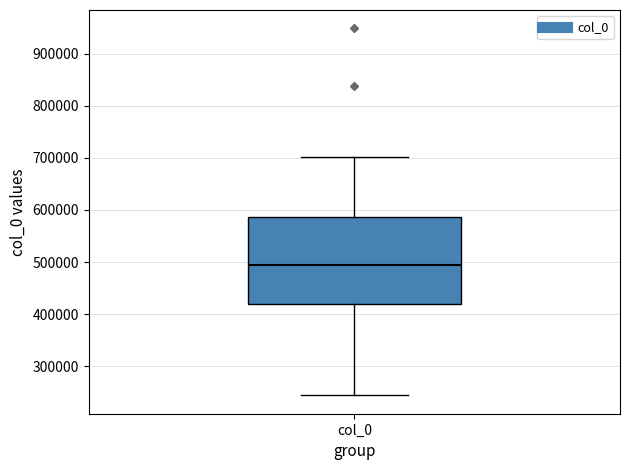

Where does the upper whisker of the box for col_0 end on the y-axis? The values are not printed on the chart, so give them approximately, as read against the axis.

700000